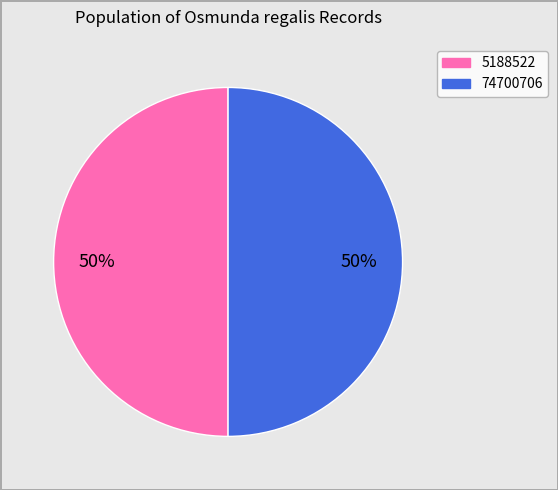

The 5188522 slice represents 44% of the pie. True or false?

False